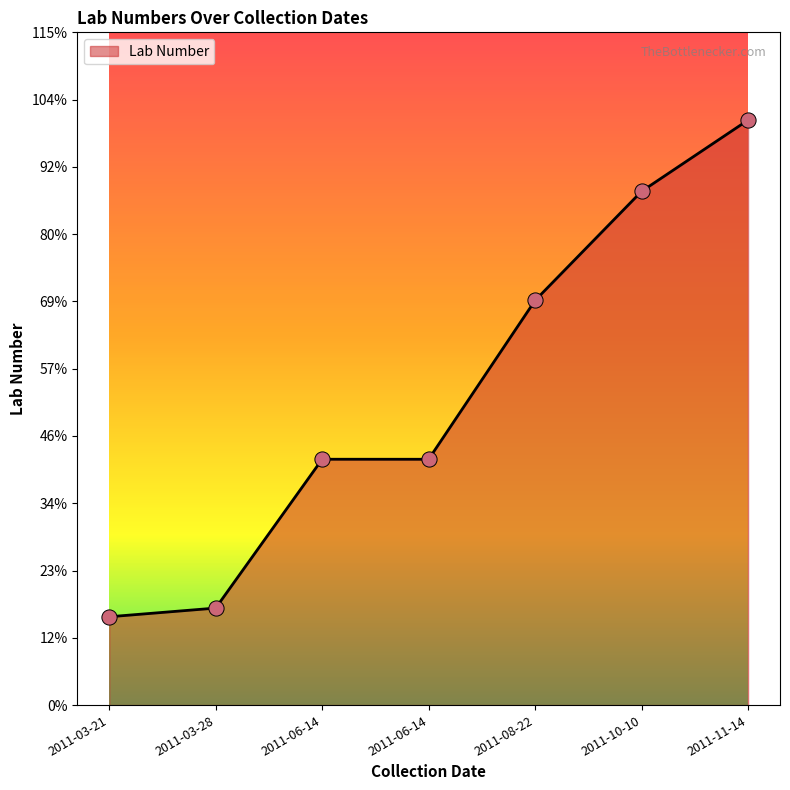

Does the chart have visible grid lines?

No